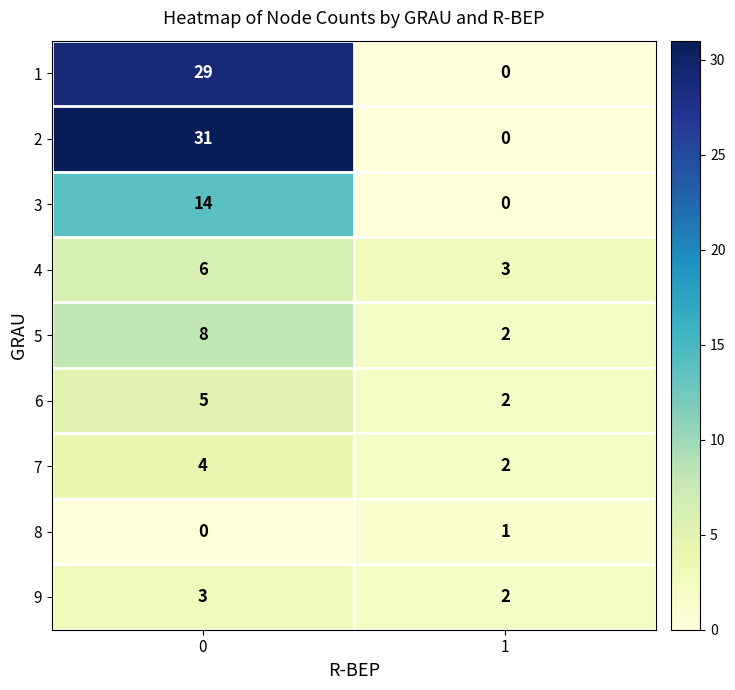

What is the sum of all 7 values?

6